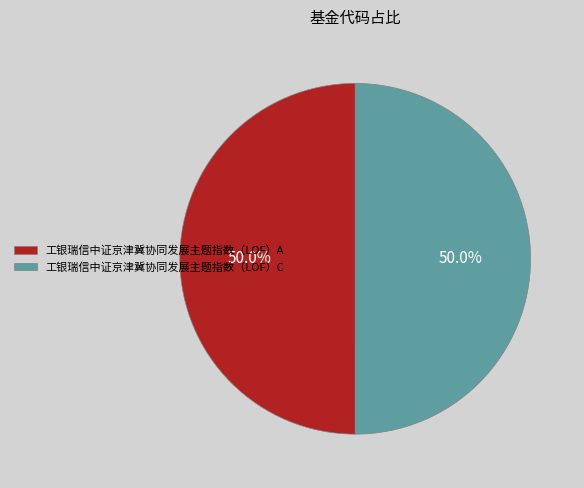

Approximately how many times larger is the value at 工银瑞信中证京津冀协同发展主题指数（LOF）A compared to 工银瑞信中证京津冀协同发展主题指数（LOF）C?

1.0